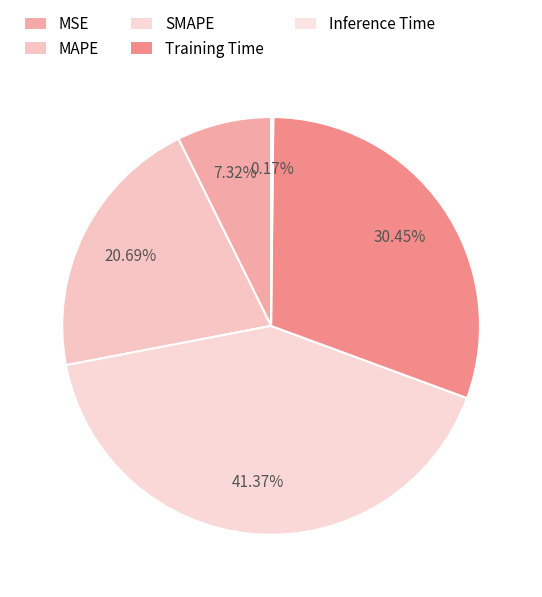

How many segments does this pie chart have?

5